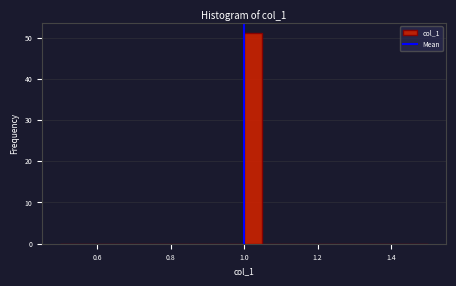

Around what value on the x-axis is the tallest bar? Give the approximate position of its centre, as read against the axis.

1.02